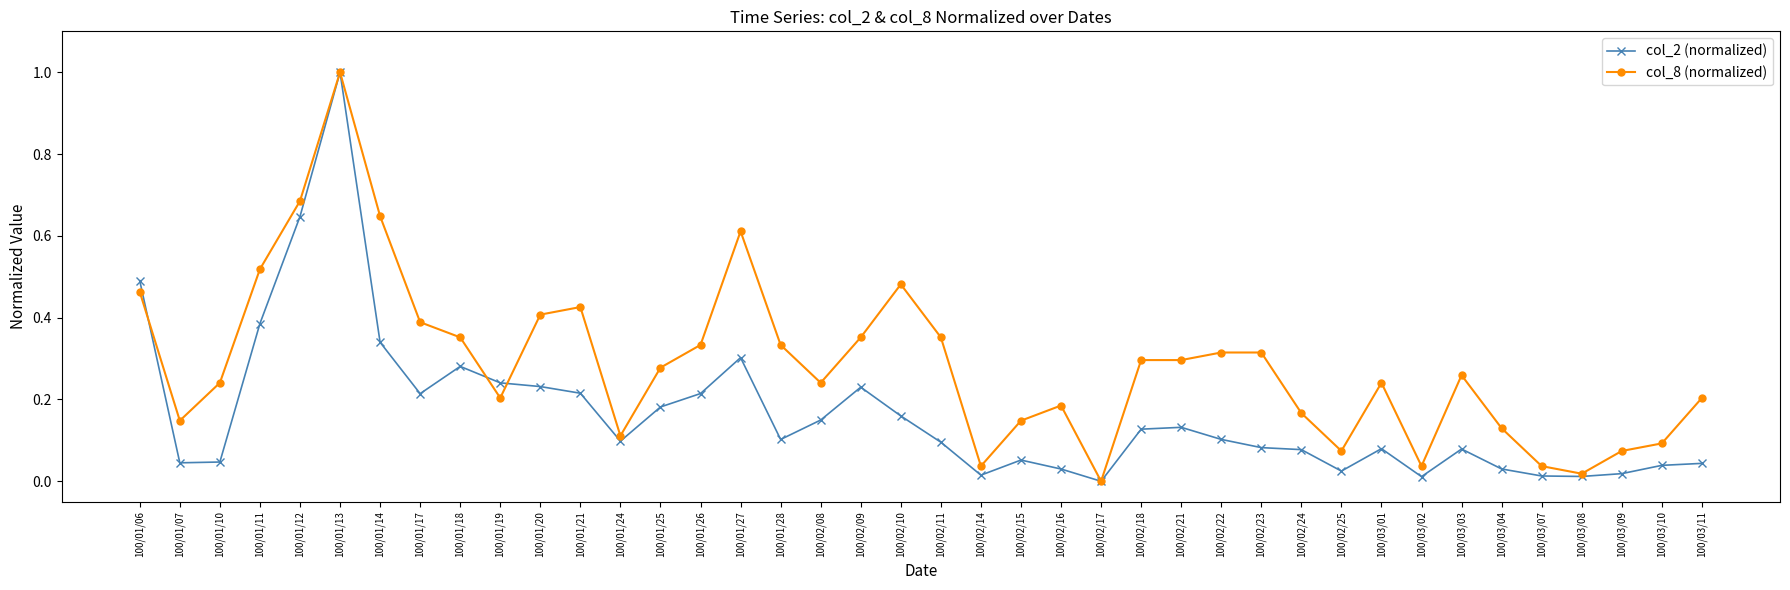

Where is the first local maximum for col_8 (normalized)?

100/01/13